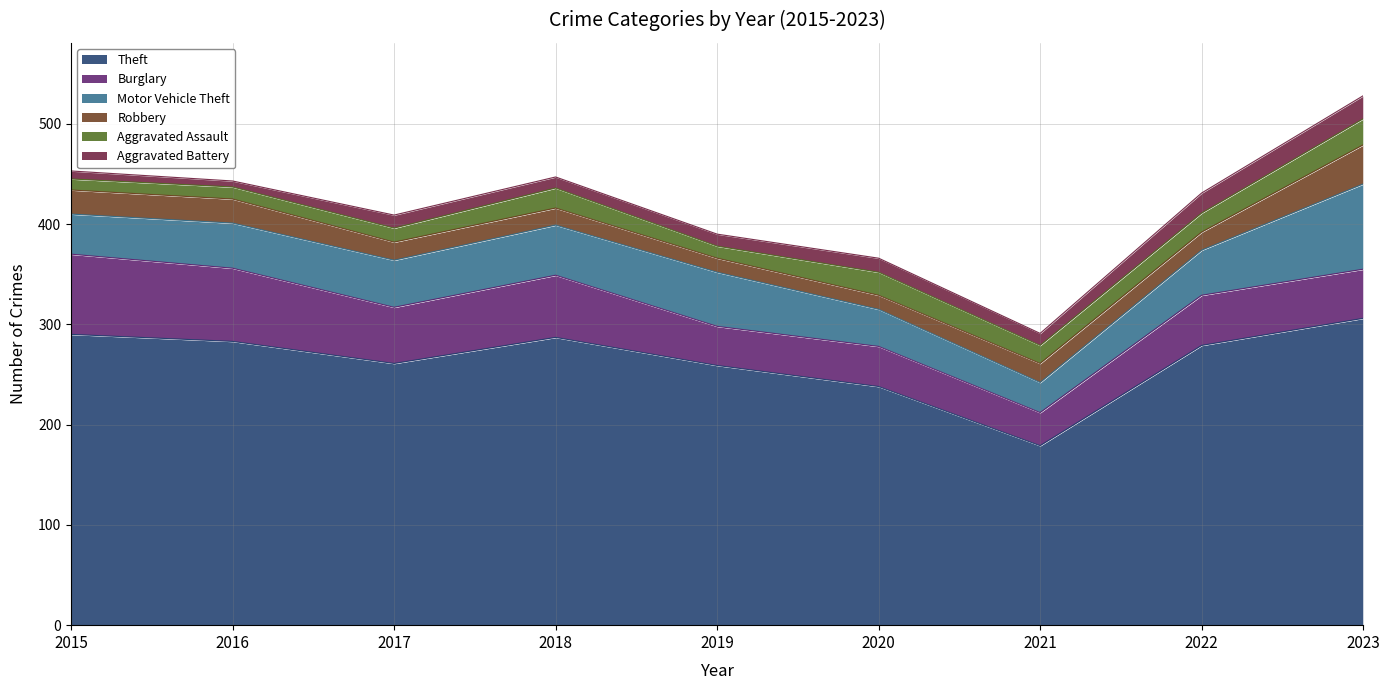

Does the chart have visible grid lines?

Yes